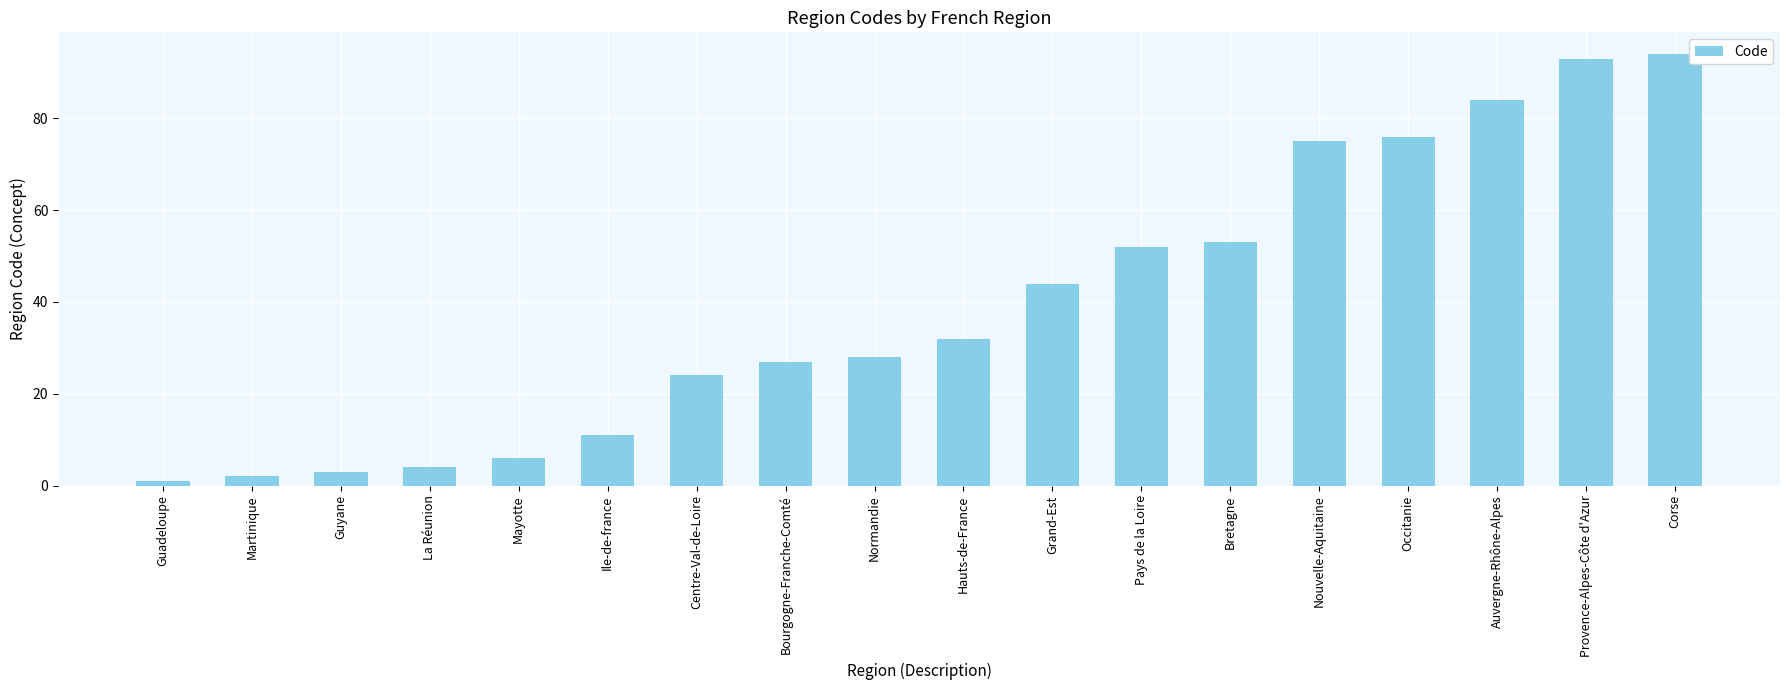

Rank the categories by value from highest to lowest.

Corse, Provence-Alpes-Côte d'Azur, Auvergne-Rhône-Alpes, Occitanie, Nouvelle-Aquitaine, Bretagne, Pays de la Loire, Grand-Est, Hauts-de-France, Normandie, Bourgogne-Franche-Comté, Centre-Val-de-Loire, Ile-de-france, Mayotte, La Réunion, Guyane, Martinique, Guadeloupe